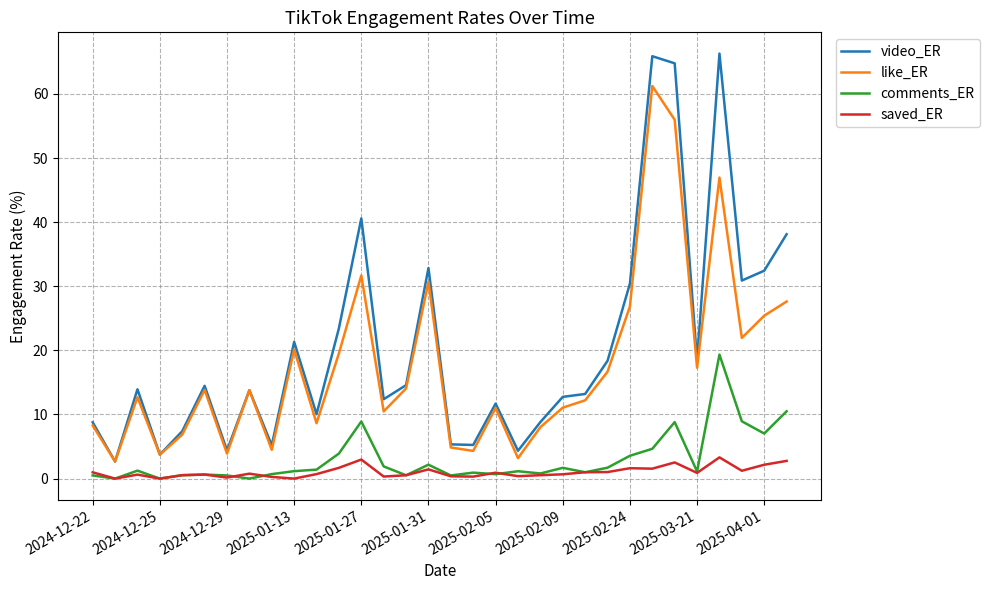

Rank the series by their maximum value, from lowest to highest.

saved_ER, comments_ER, like_ER, video_ER